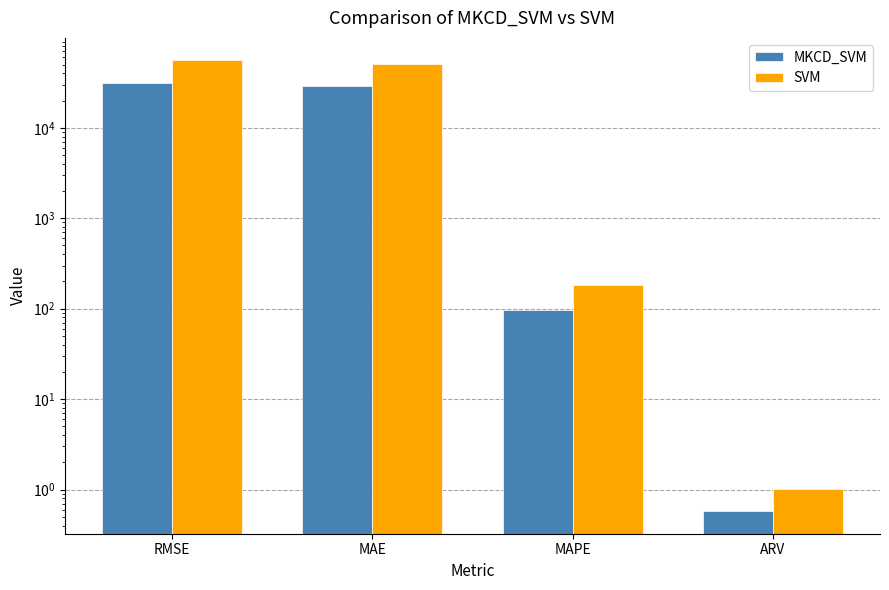

What is the approximate value of MKCD_SVM at RMSE?

31330.2